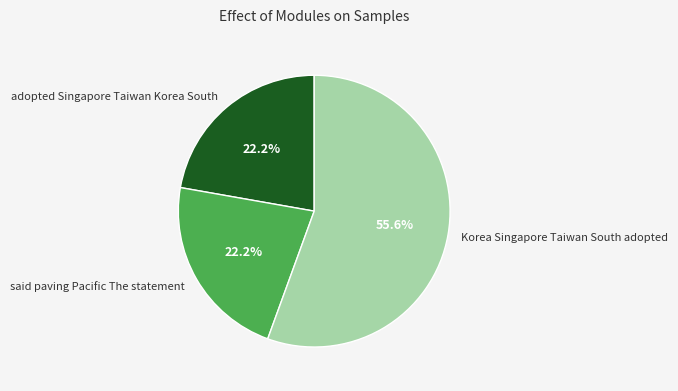

What percentage is the Korea Singapore Taiwan South adopted slice, to the nearest percent?

56%